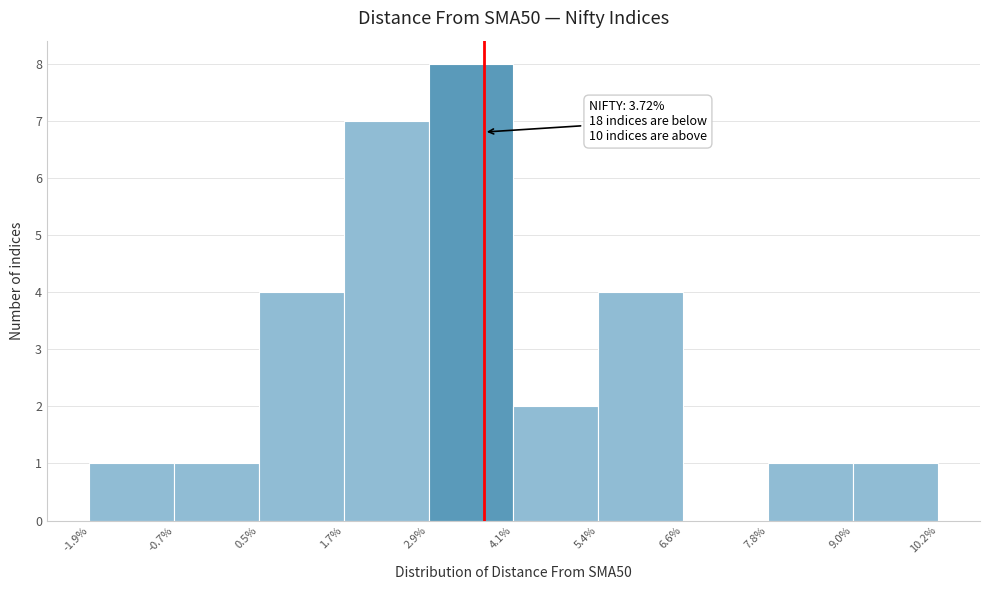

Over which range of the x-axis is the bar tallest?

2.9% to 4.1%